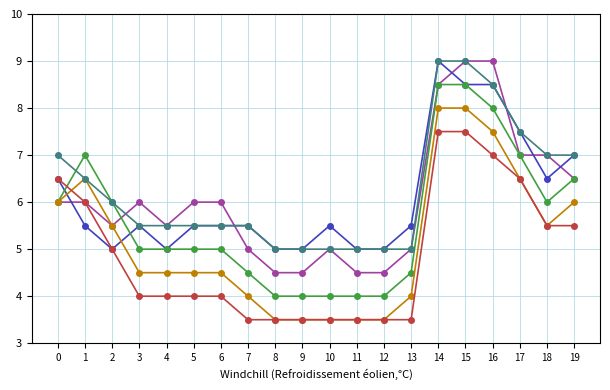

What is the total value across all series at 18?

37.5